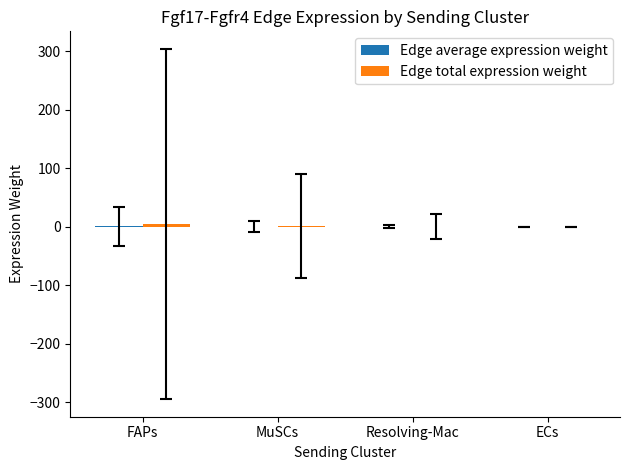

Reading left to right, transcribe all the data shown in this chart.

Edge average expression weight: FAPs=0.5	MuSCs=0.2	Resolving-Mac=0.0	ECs=0.0
Edge total expression weight: FAPs=4.7	MuSCs=1.4	Resolving-Mac=0.3	ECs=0.1